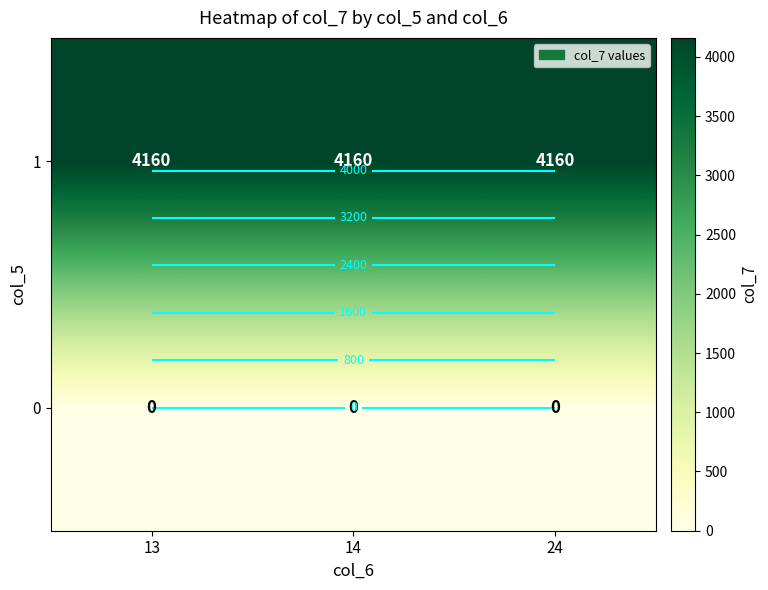

At 24, list the series in order from largest to smallest.

1, 0